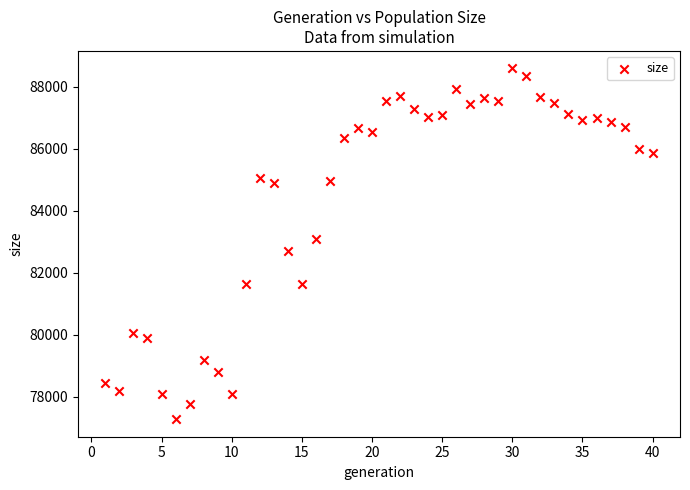

What is the range of Y values (max minus min)?

11312